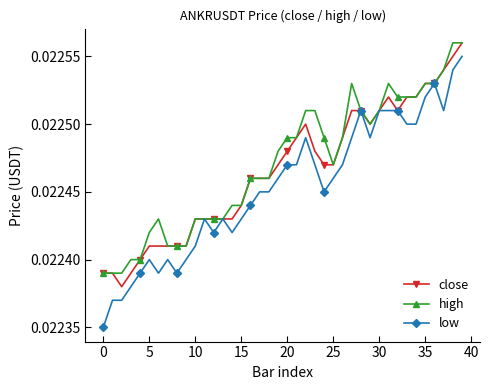

True or false: high has more than 1 points higher than both neighbors.

True